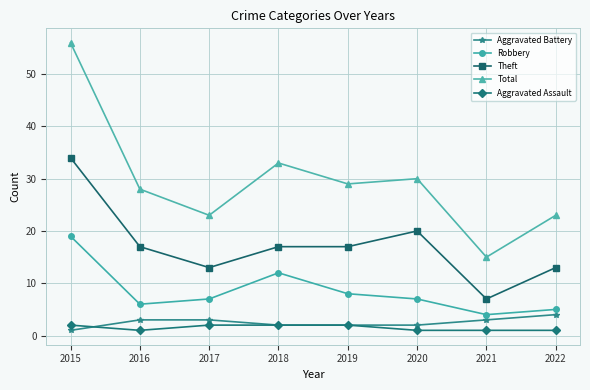

What is the difference between the Total values at 2015 and 2021?

41